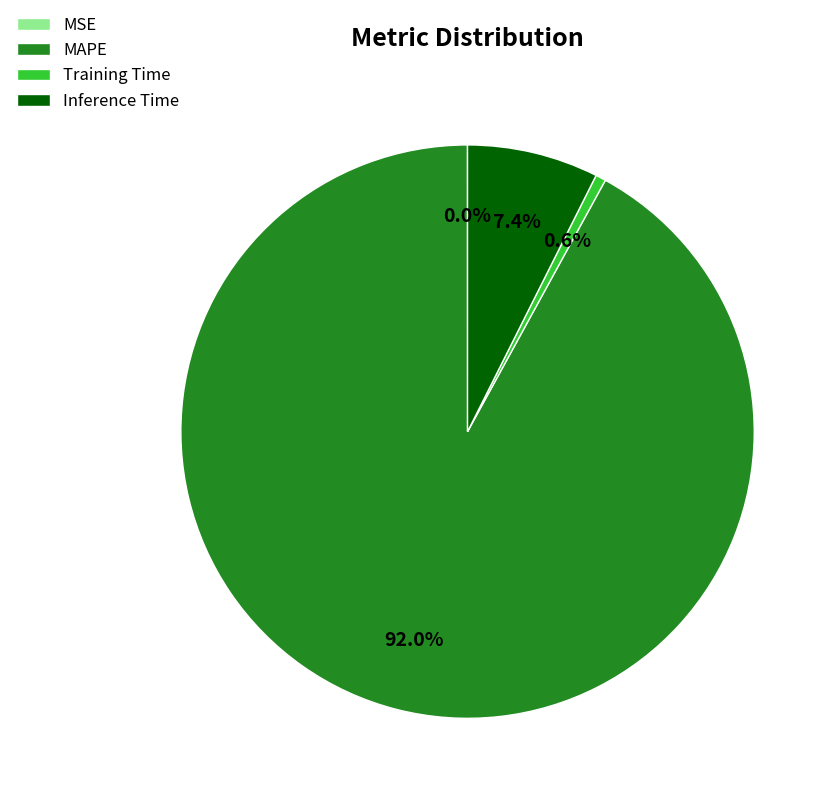

Is there a majority slice in this chart?

Yes